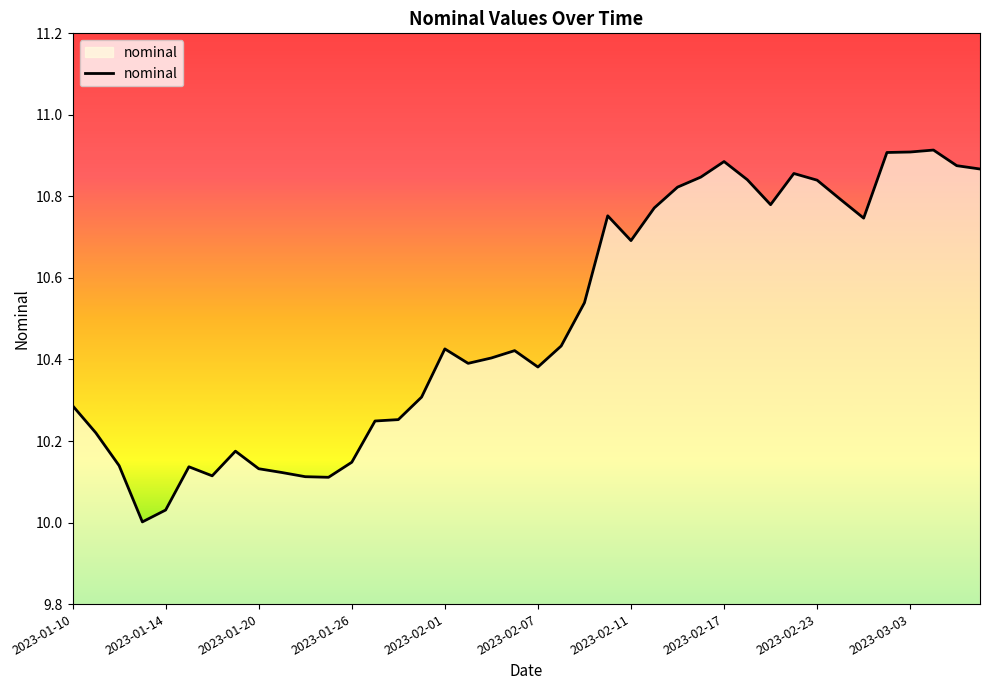

What is the difference between the maximum and minimum values?

0.9